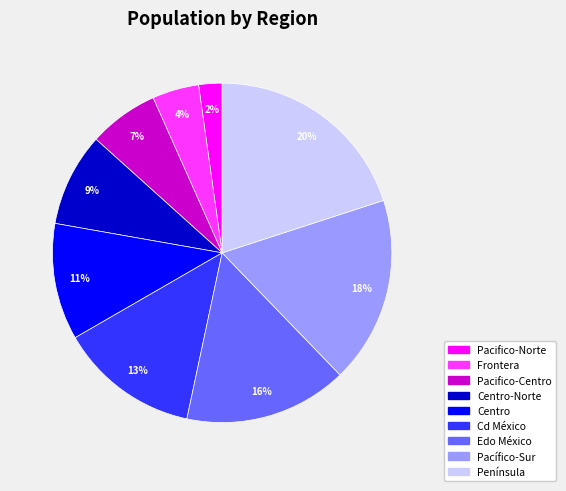

Between Centro-Norte and Pacífico-Sur, which is larger?

Pacífico-Sur